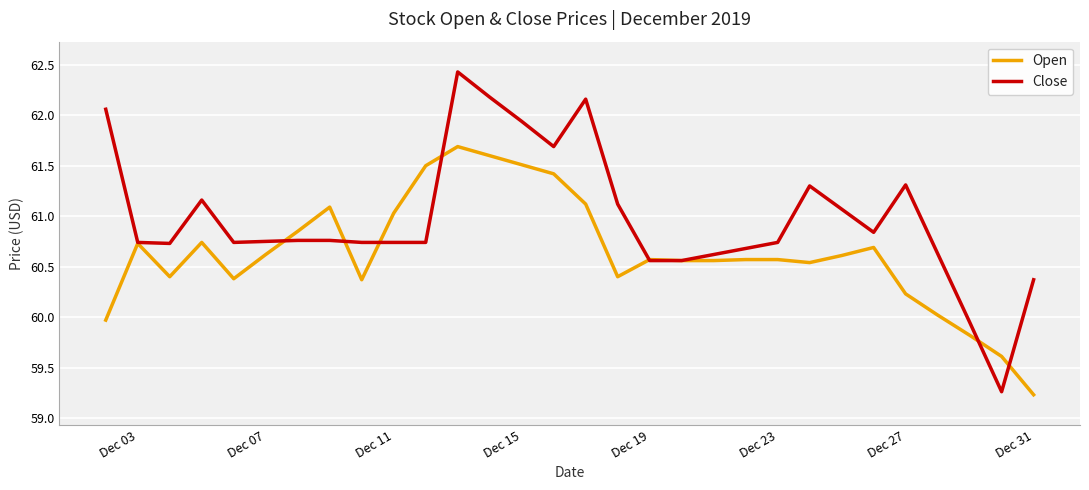

True or false: Open and Close intersect in this chart.

True